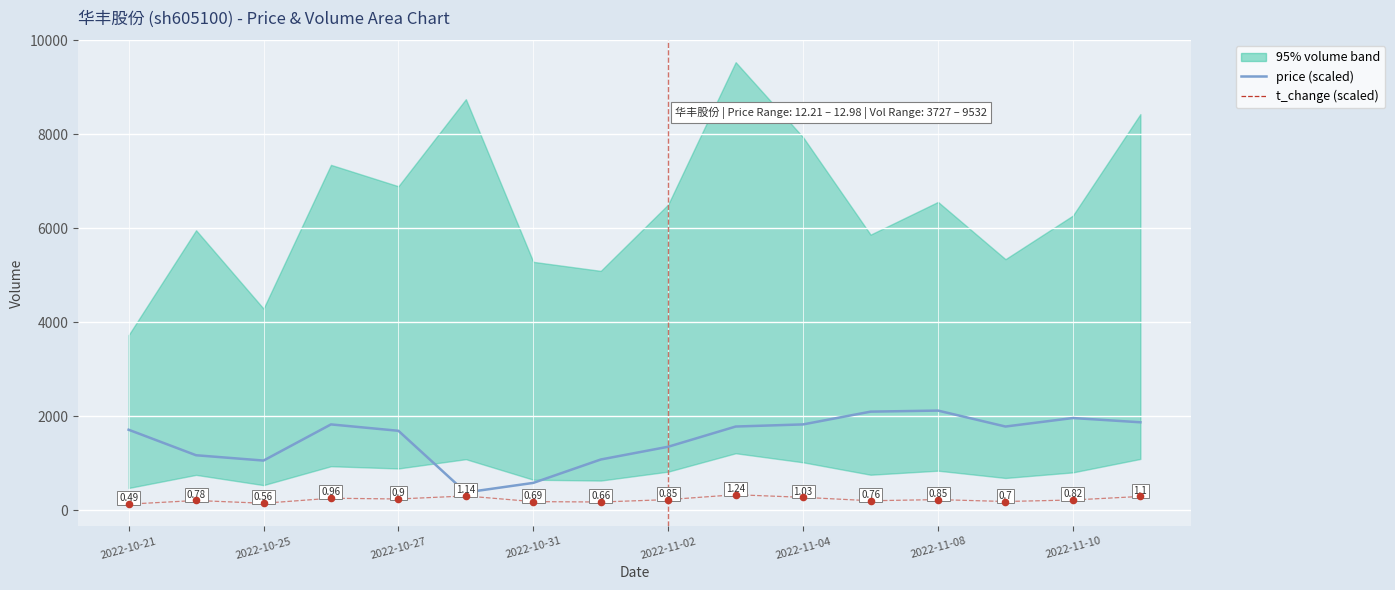

Which series has the largest total across all categories?

price (scaled)